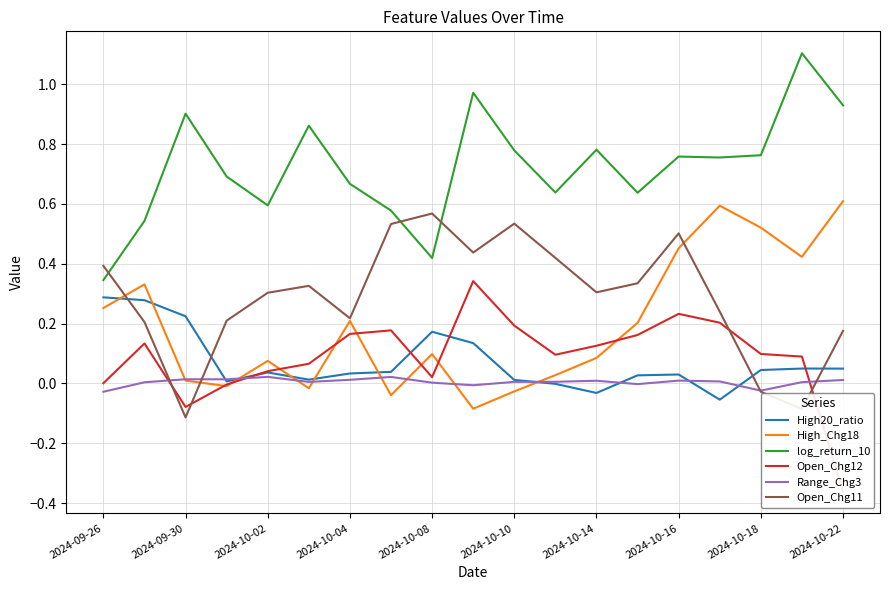

What position from the left is 13?

14